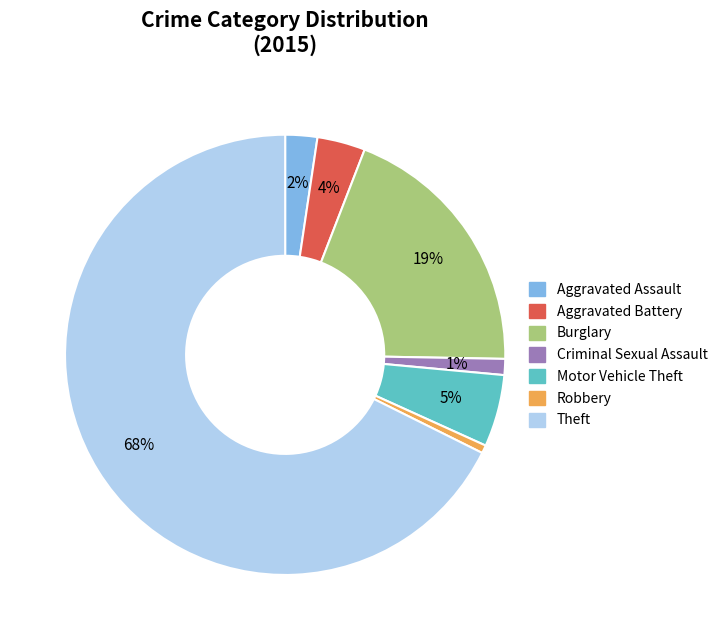

The Criminal Sexual Assault slice represents 1% of the pie. True or false?

True